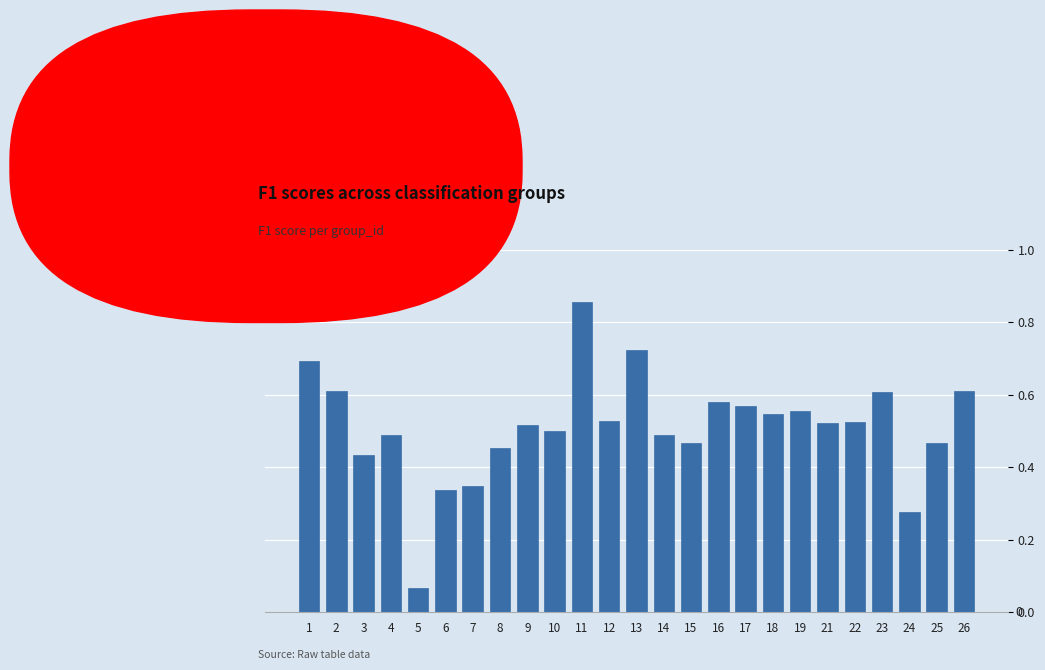

Which has a higher value, 25 or 3?

25